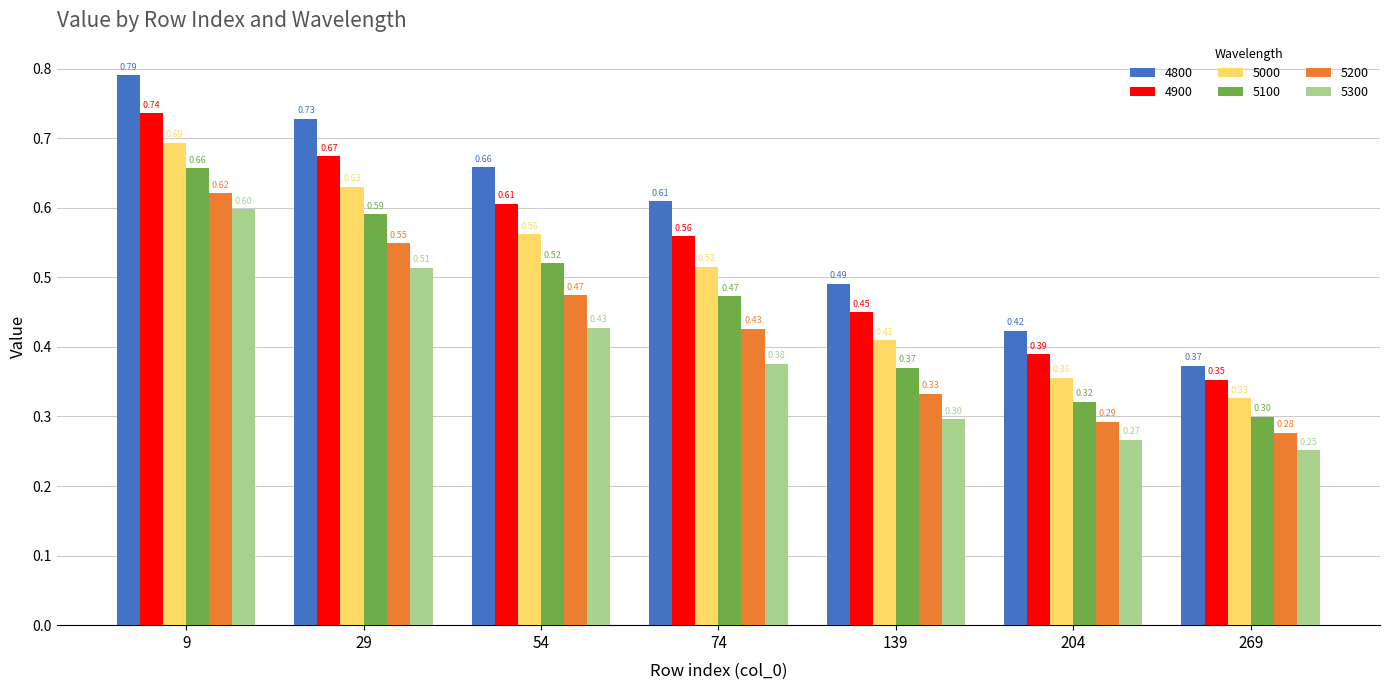

Rank the series by their maximum value, from lowest to highest.

5300, 5200, 5100, 5000, 4900, 4800